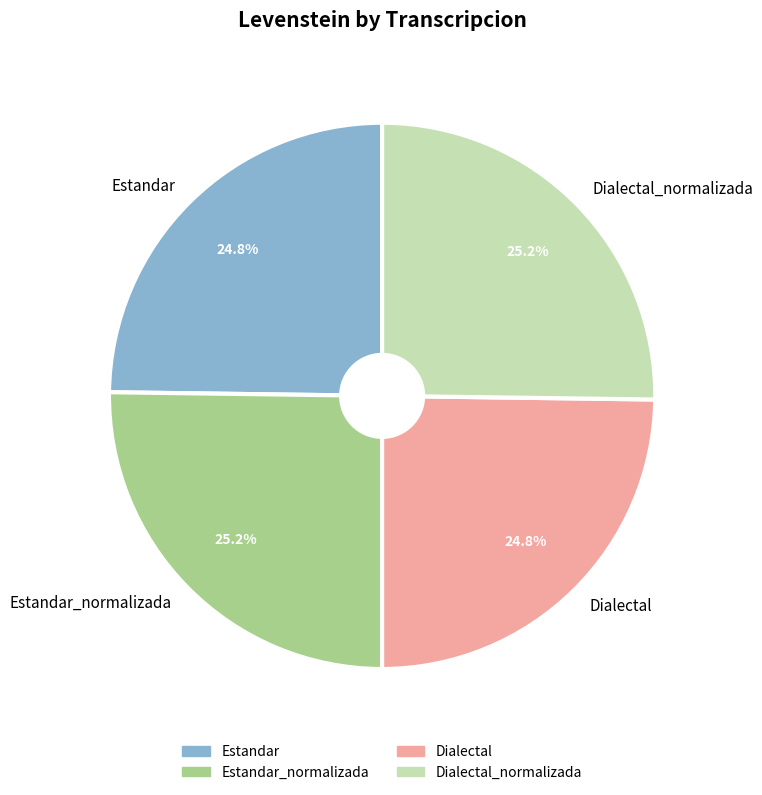

True or false: Dialectal_normalizada accounts for 25% of the total.

True